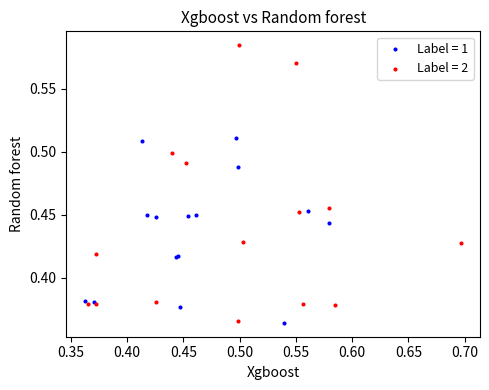

Which series has the widest spread of Y values?

Label = 2